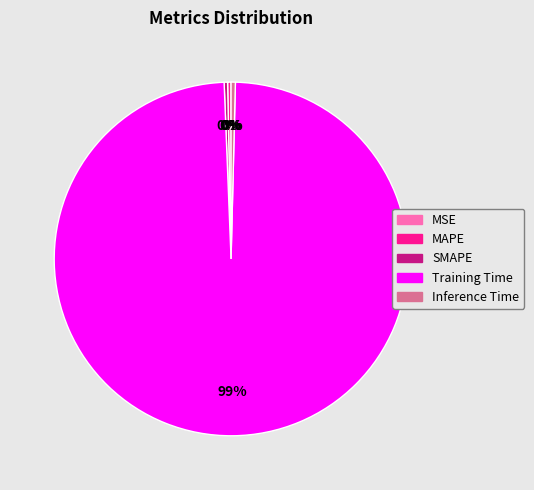

Does any single category account for the majority?

Yes